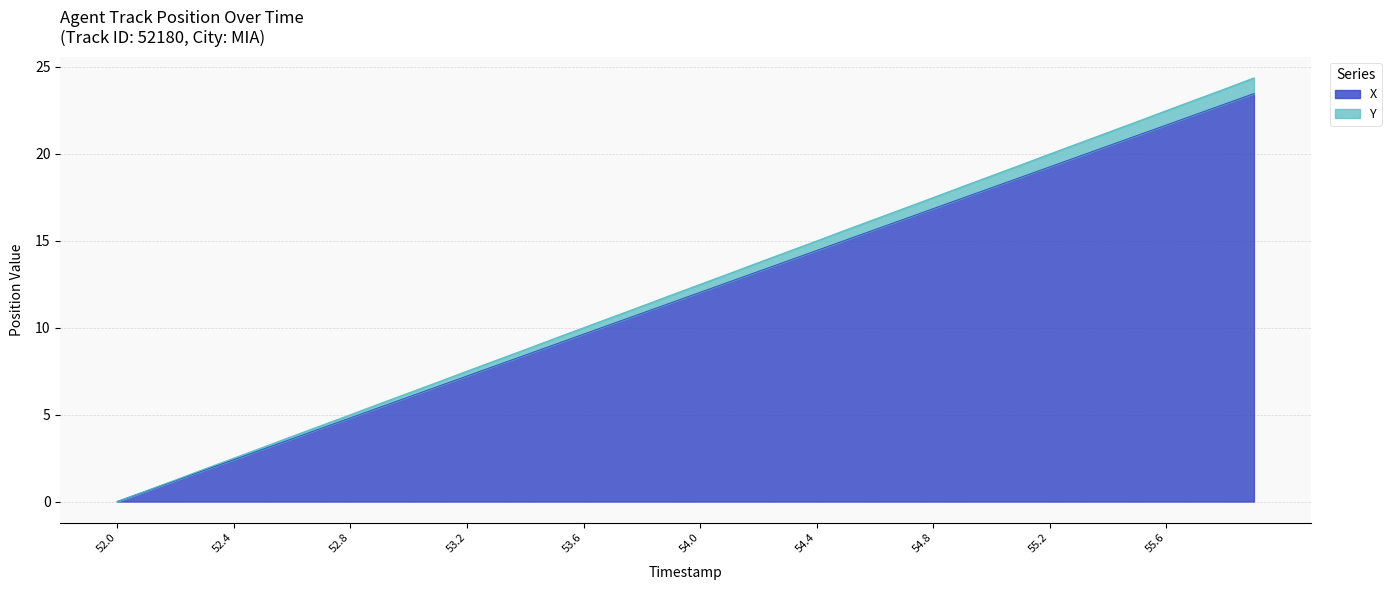

True or false: Y and X intersect in this chart.

False